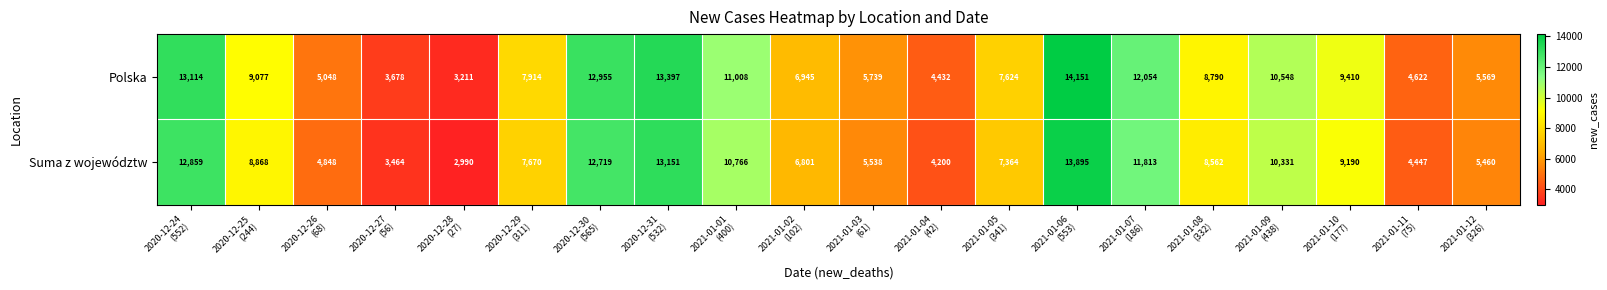

What is the difference between the second highest and second lowest values in the Suma z województw series?

9687